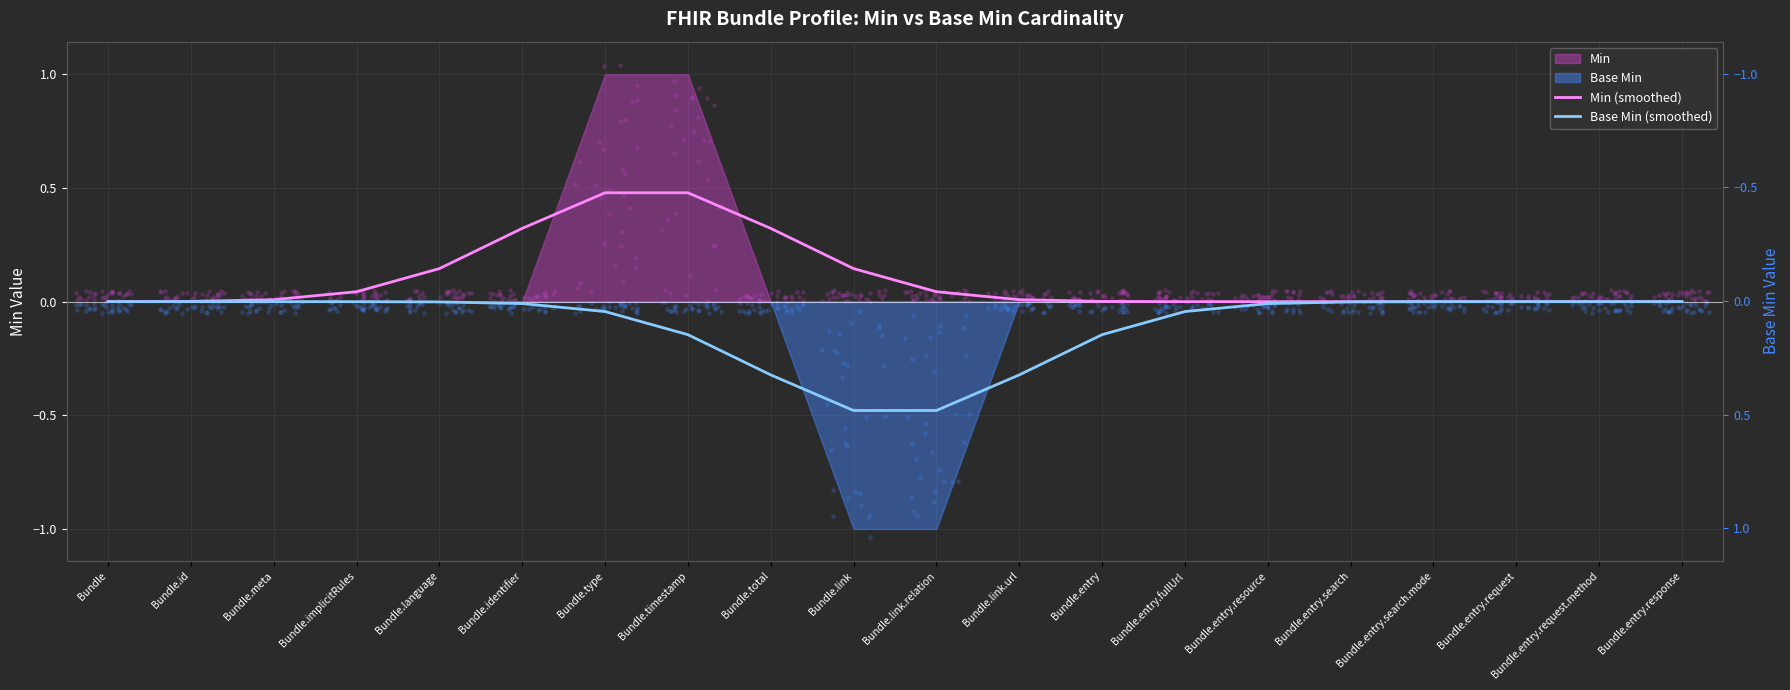

Which series reaches the minimum Y coordinate?

Base Min (smoothed)